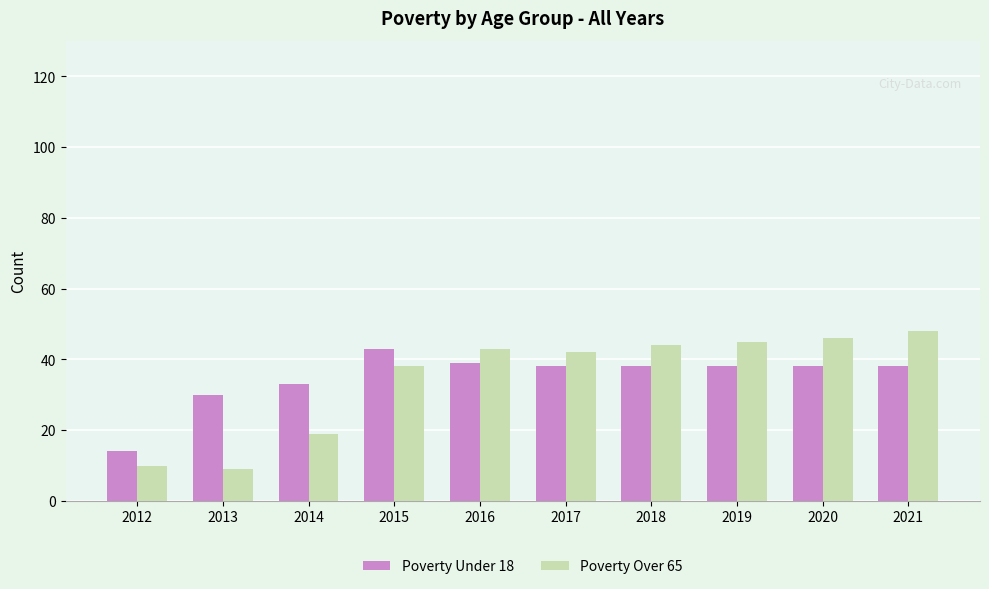

What is the spread (max minus min) of values at 2014?

14